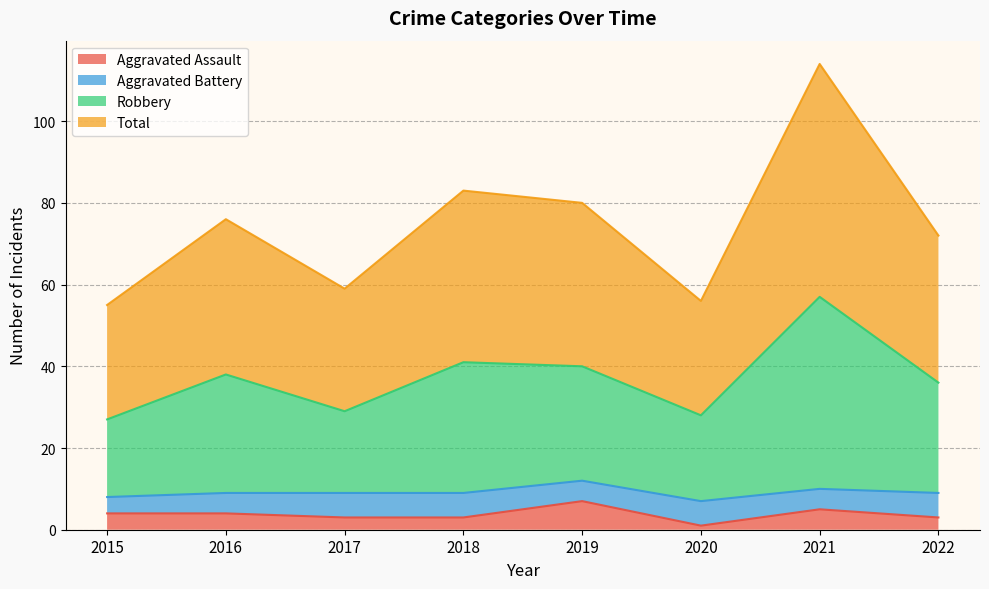

What is the average value of the Aggravated Assault series?

4